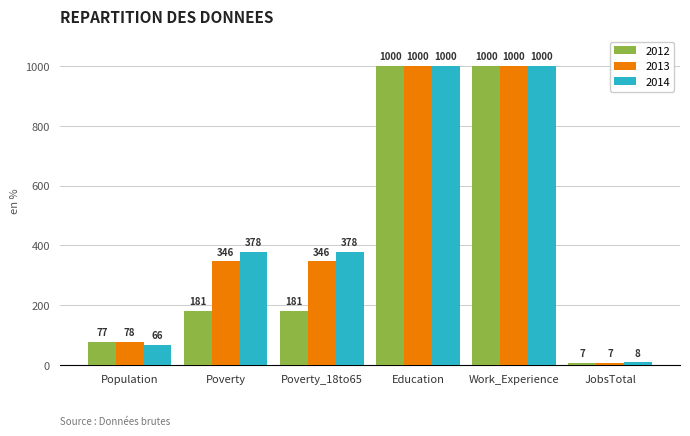

Between Poverty_18to65 and Work_Experience, which series saw the biggest shift?

2012